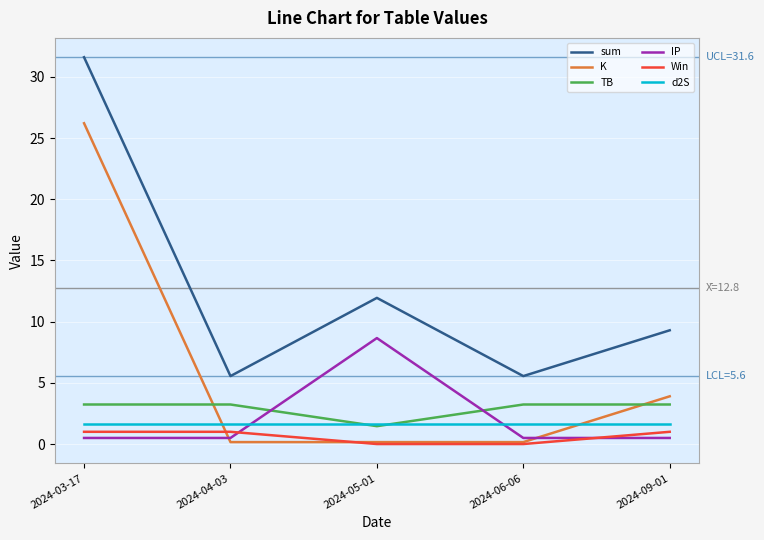

Which series changed the most between 2024-03-17 and 2024-05-01?

K